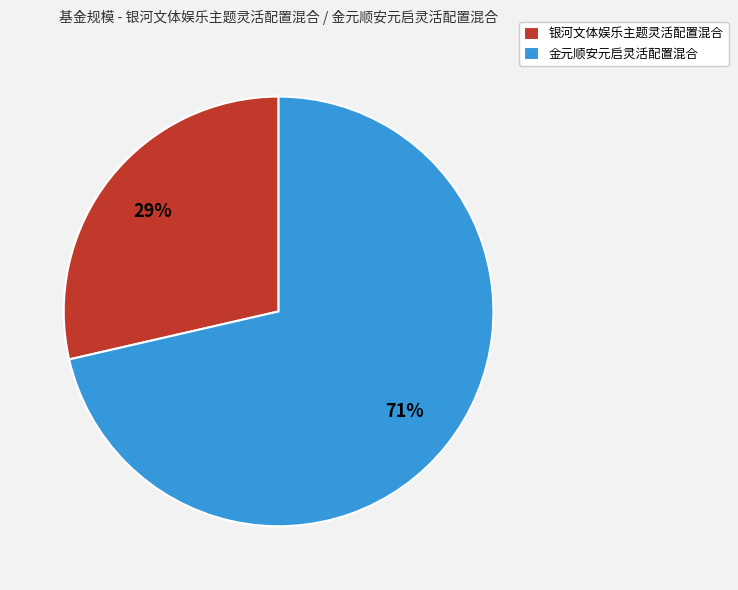

Does any single category account for the majority?

Yes